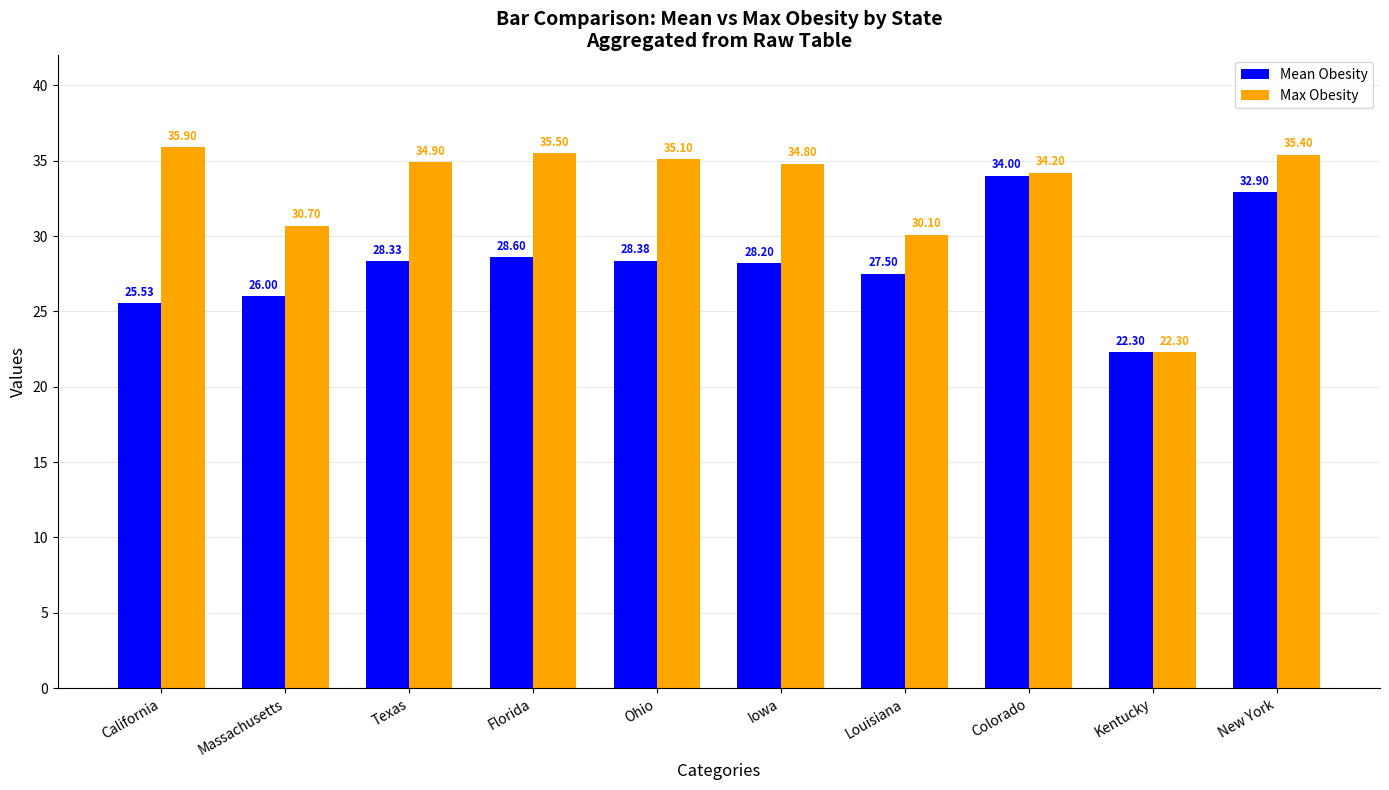

Between Florida and Louisiana, which series saw the biggest shift?

Max Obesity